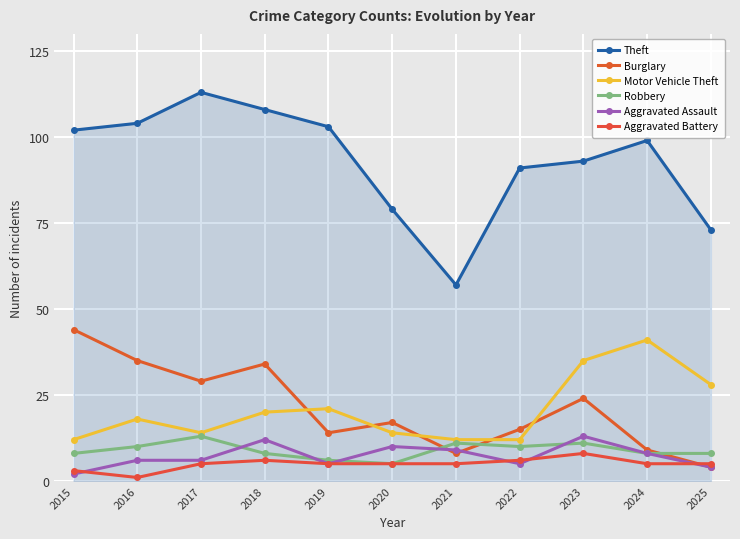

What is the maximum value shown in the chart?

113